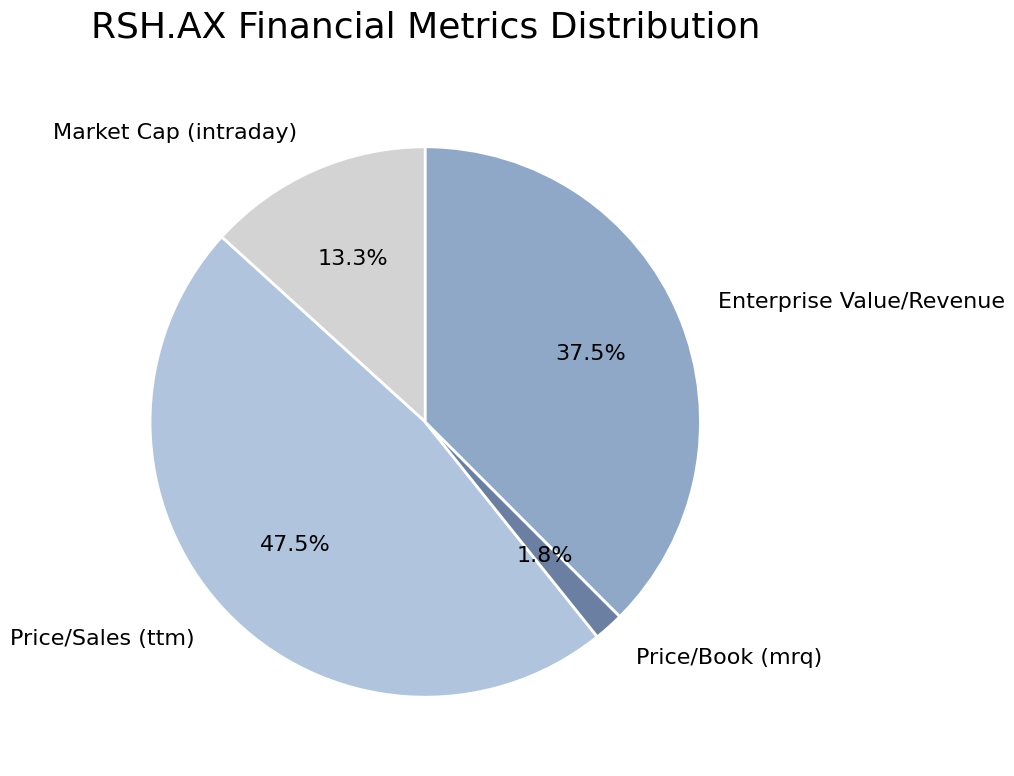

To the nearest percent, what portion does Price/Book (mrq) represent?

2%